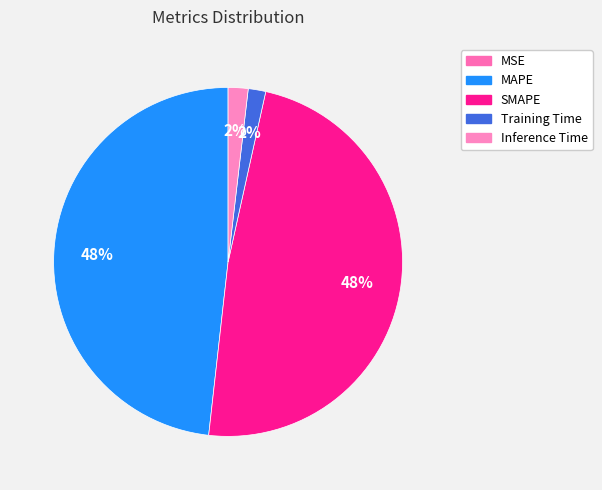

Does Inference Time account for over 50% of the chart?

No